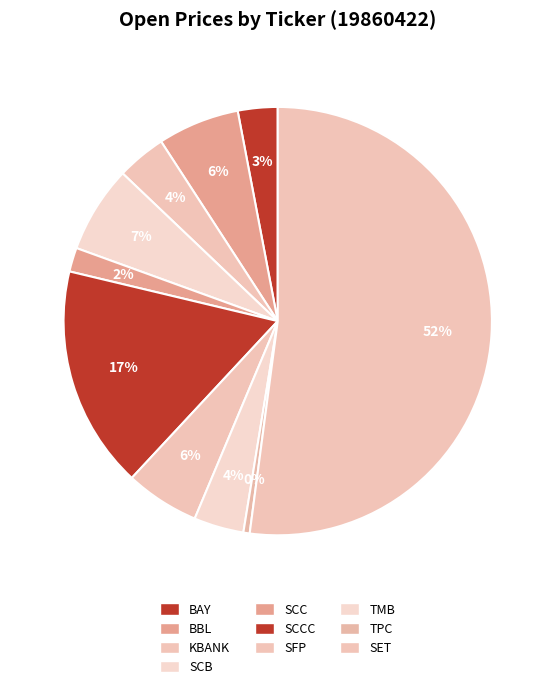

Approximately how many times larger is the value at SCB compared to SFP?

1.2